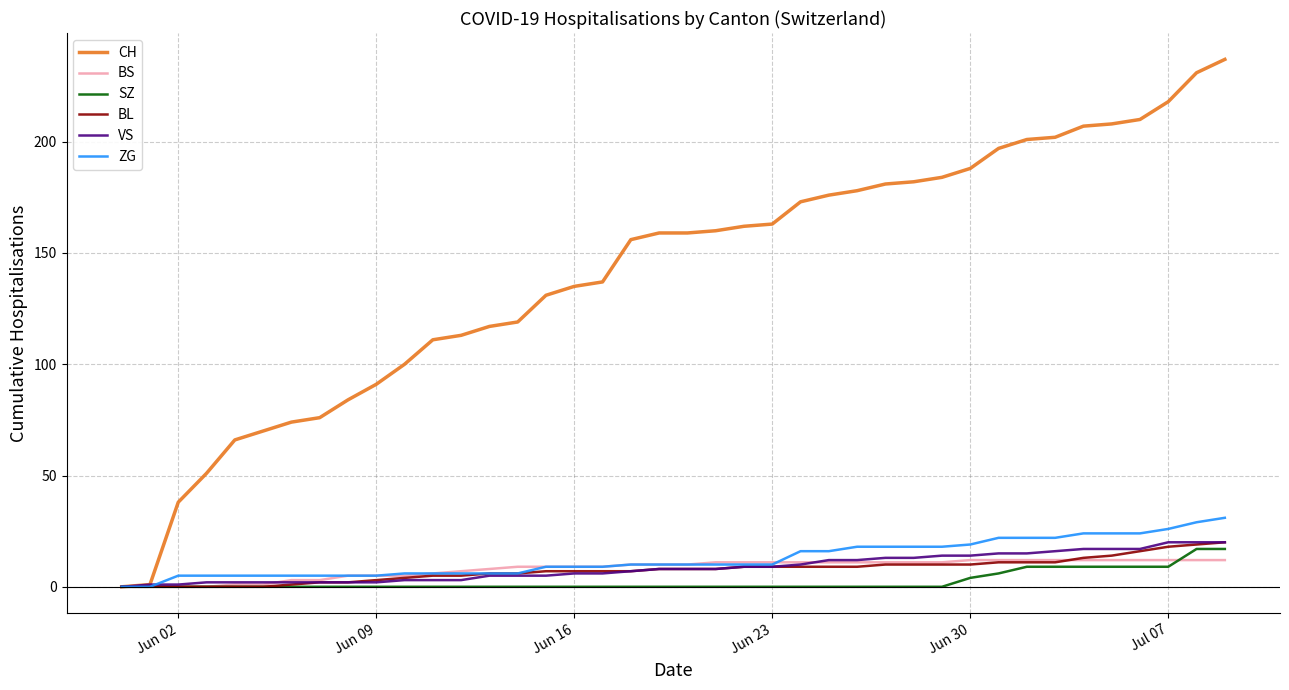

Which series has the largest total across all categories?

CH